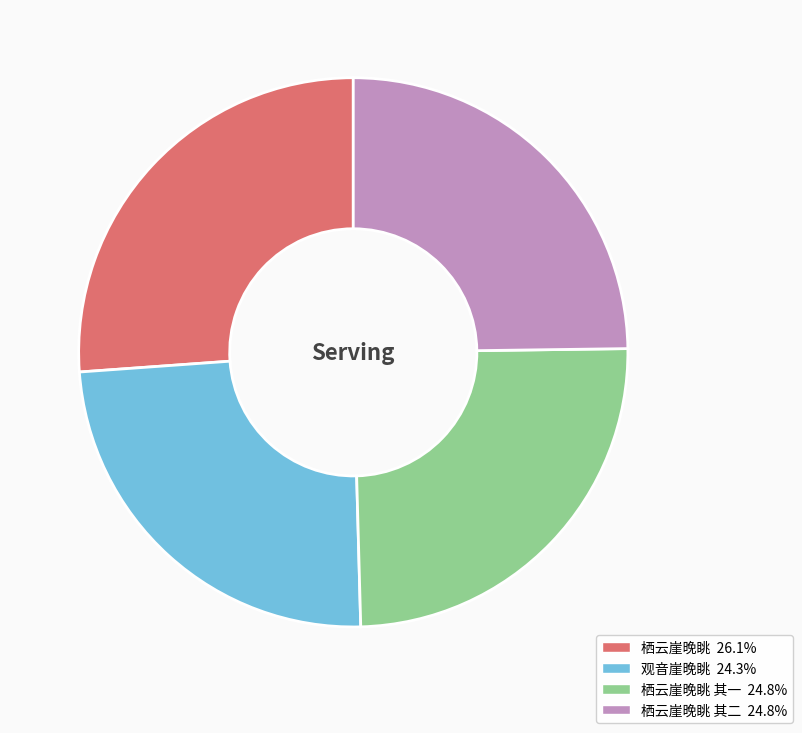

Does any single category account for the majority?

No